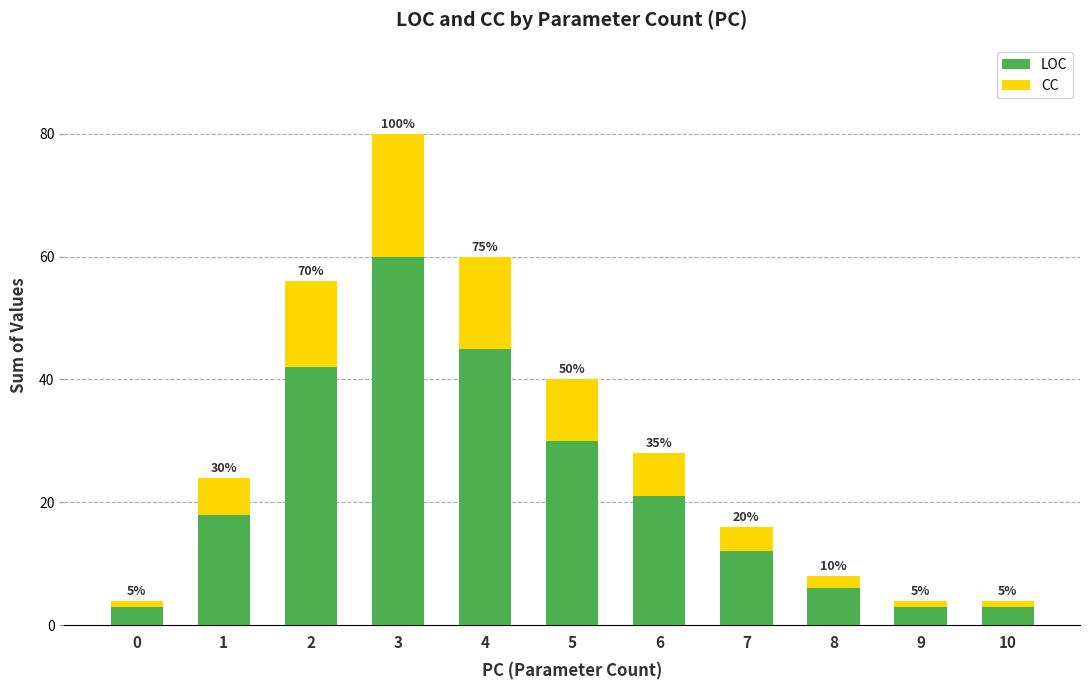

At which label does CC first exceed 6?

2